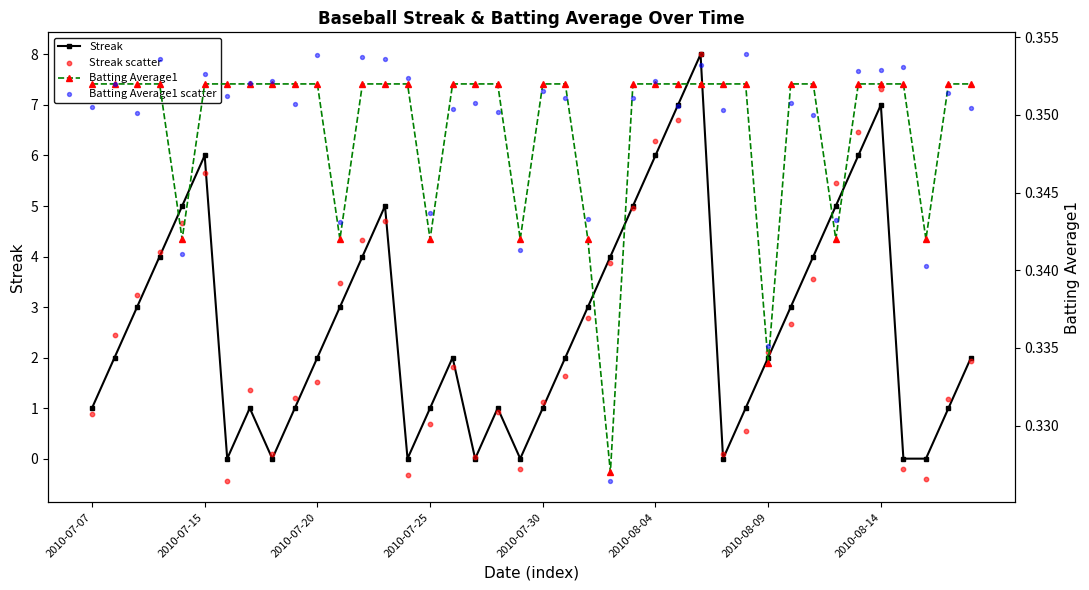

Which series reaches the minimum Y coordinate?

Streak scatter